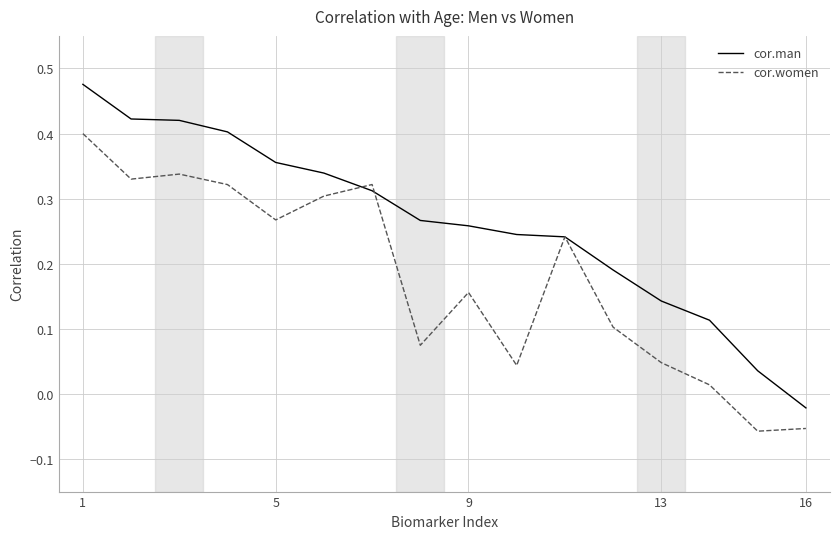

Rank the series by their maximum value, from lowest to highest.

cor.women, cor.man